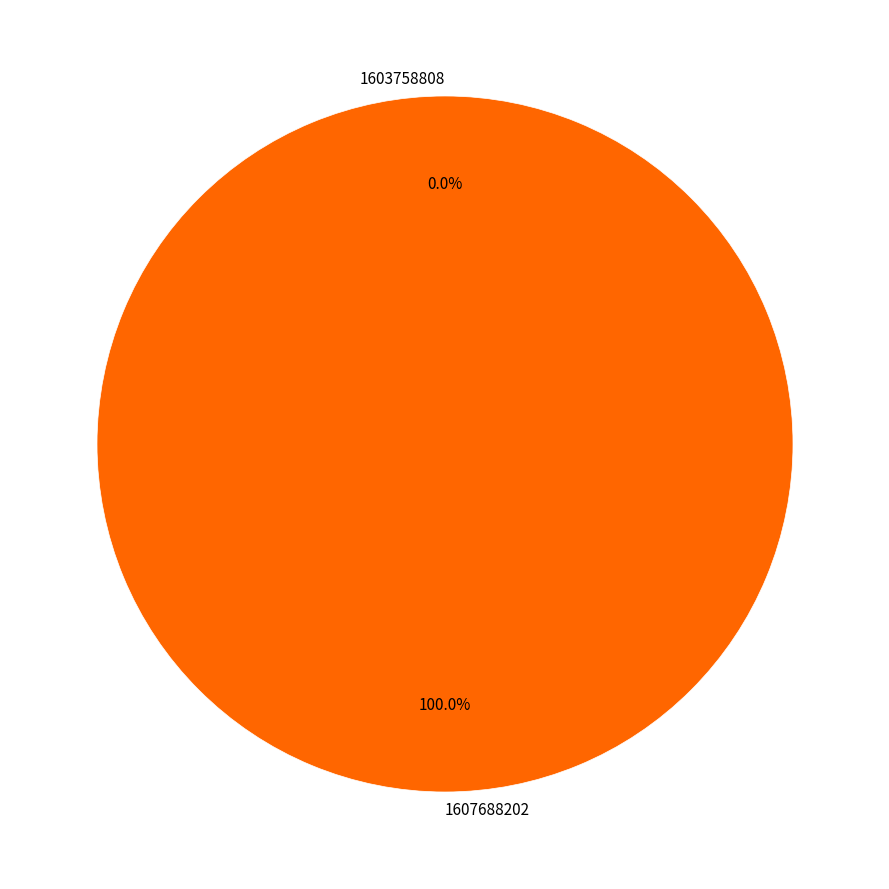

Rank the categories by value from highest to lowest.

1607688202, 1603758808